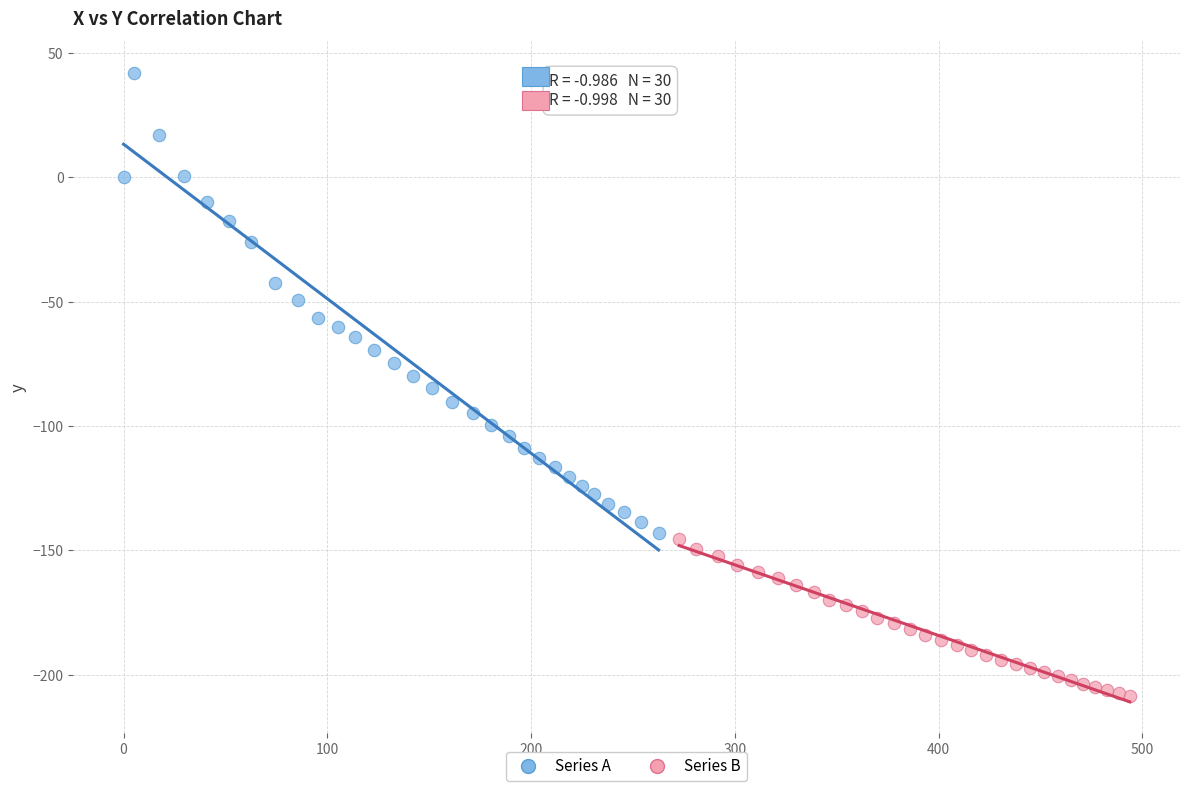

Which series contains the highest Y value?

Series A